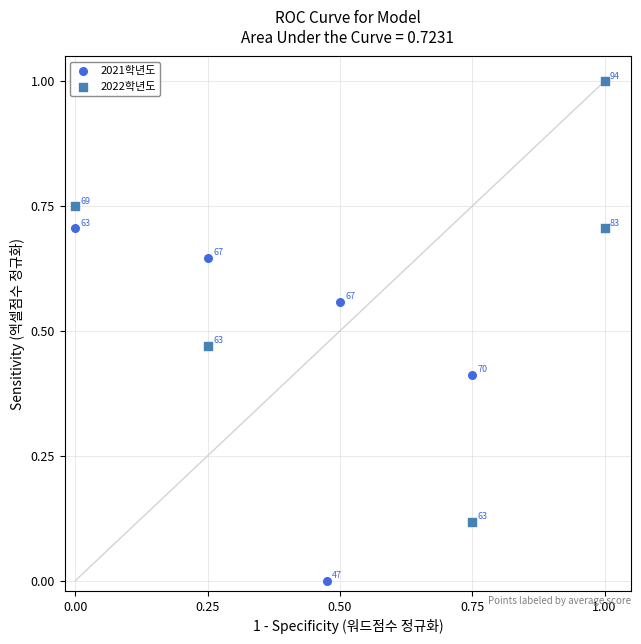

Which series contains the lowest Y value?

2021학년도